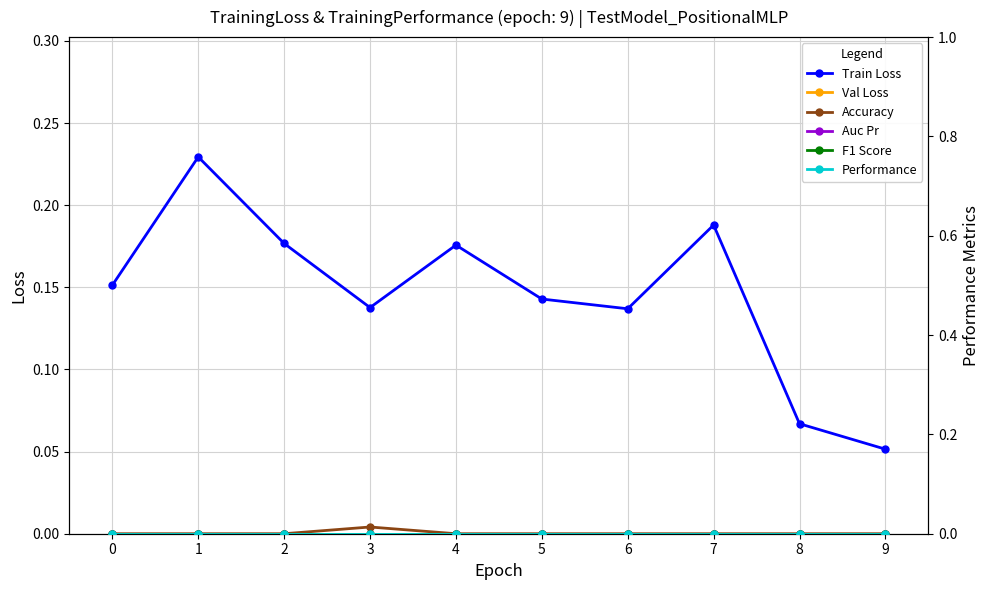

True or false: Accuracy has more than 0 interior local peaks.

True